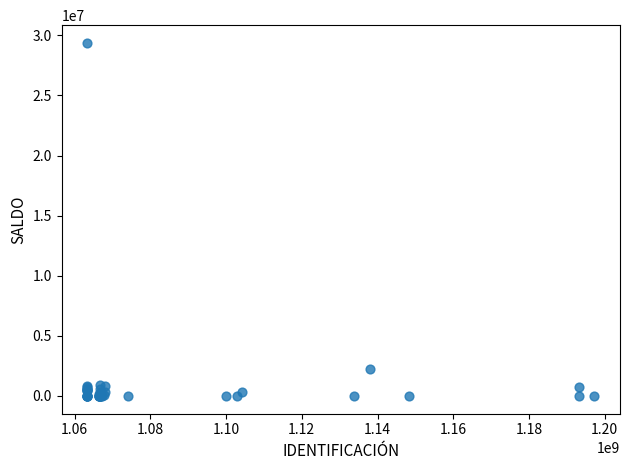

What Y value in the scatter plot is closest to 14680689?

2222122